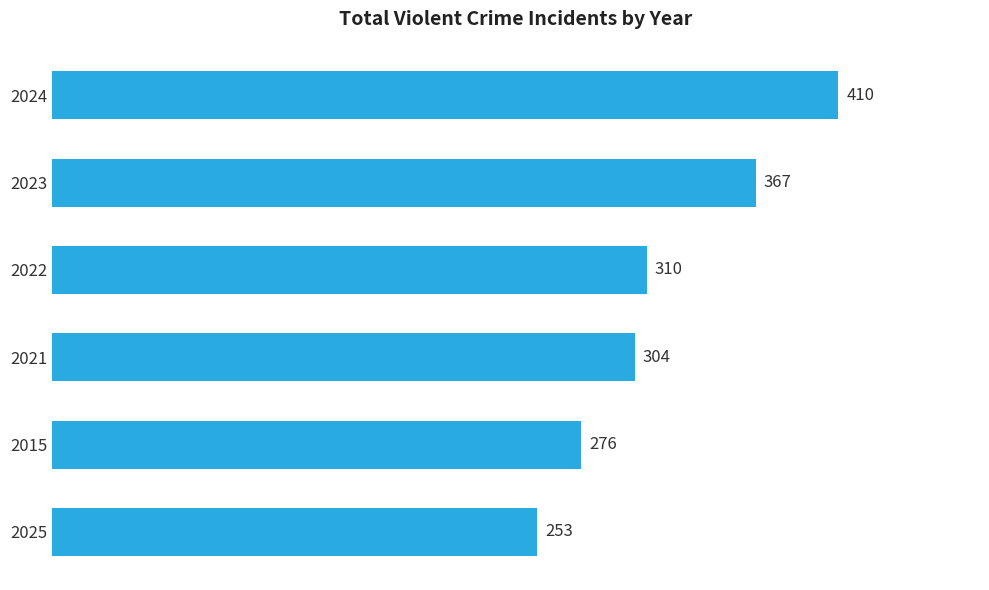

Approximately how many times larger is the value at 2024 compared to 2025?

1.6